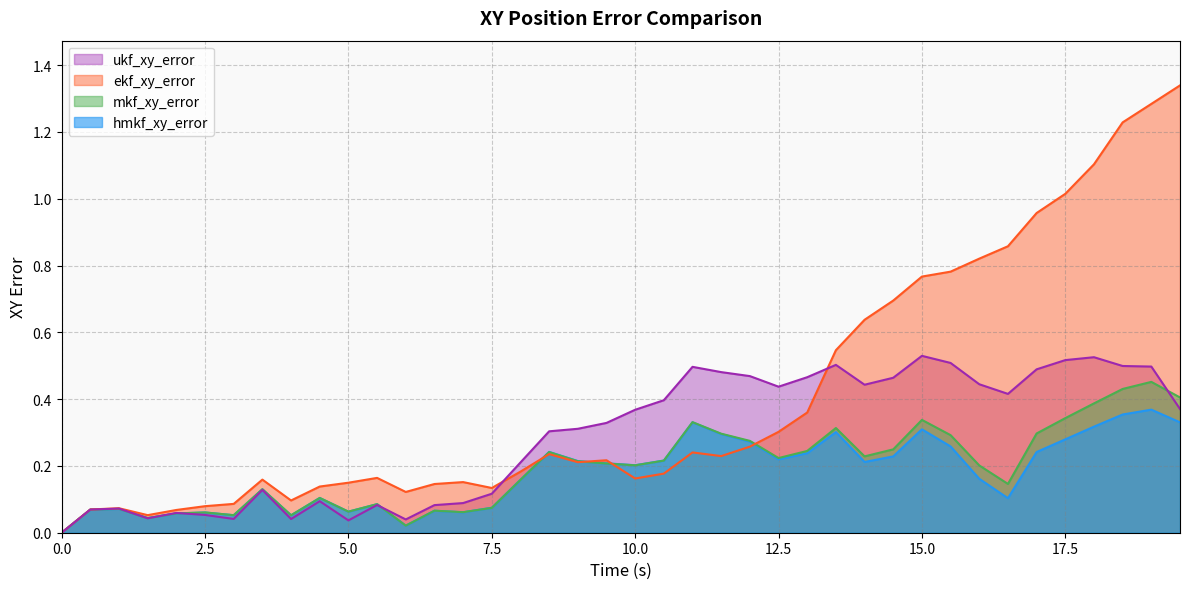

What is the approximate value of mkf_xy_error at 0.5?

0.1